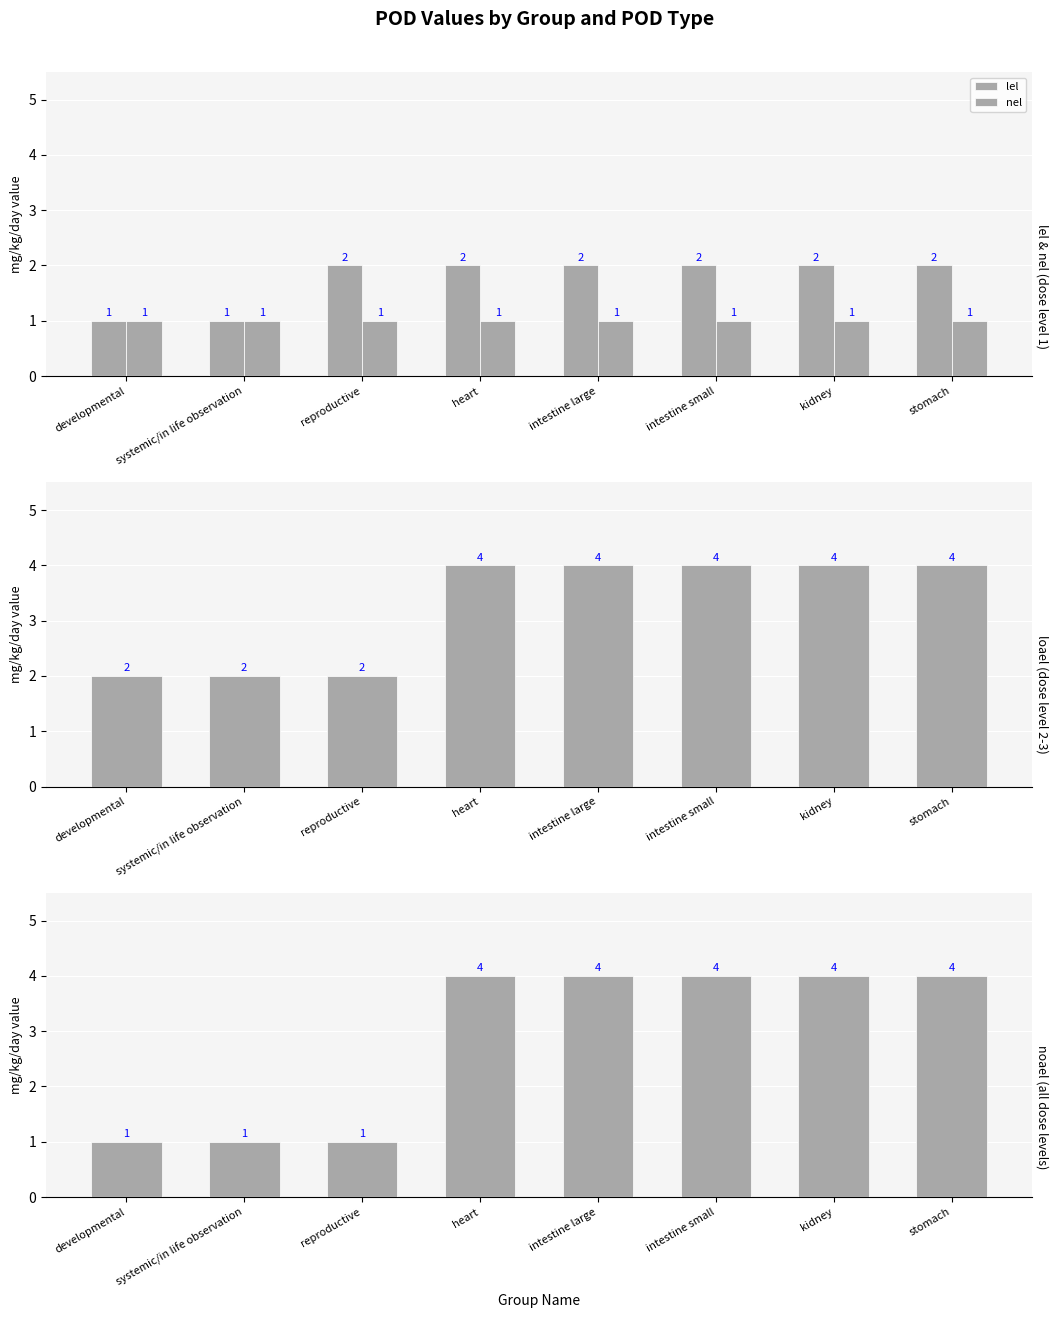

True or false: loael has a value of 1 at reproductive.

False